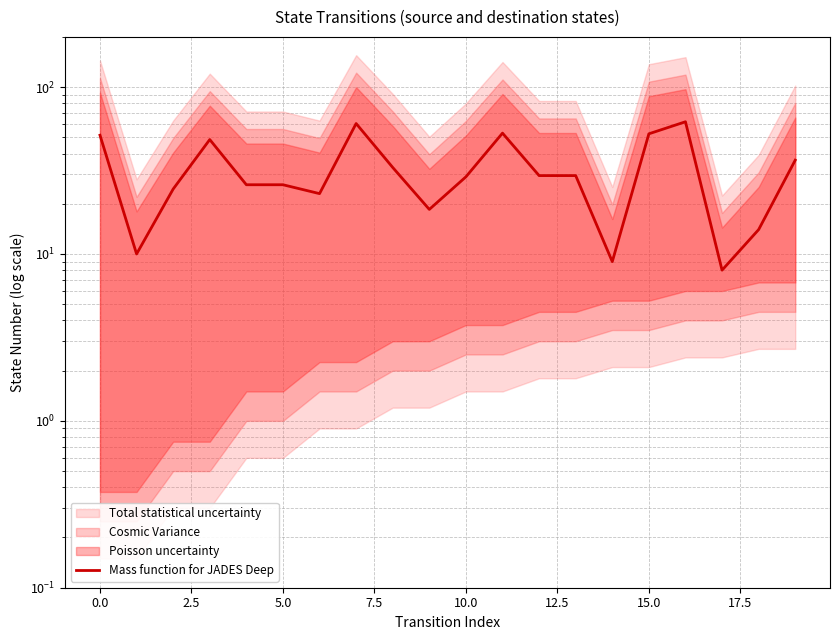

What is the value of the 6th point from the left?

26.0